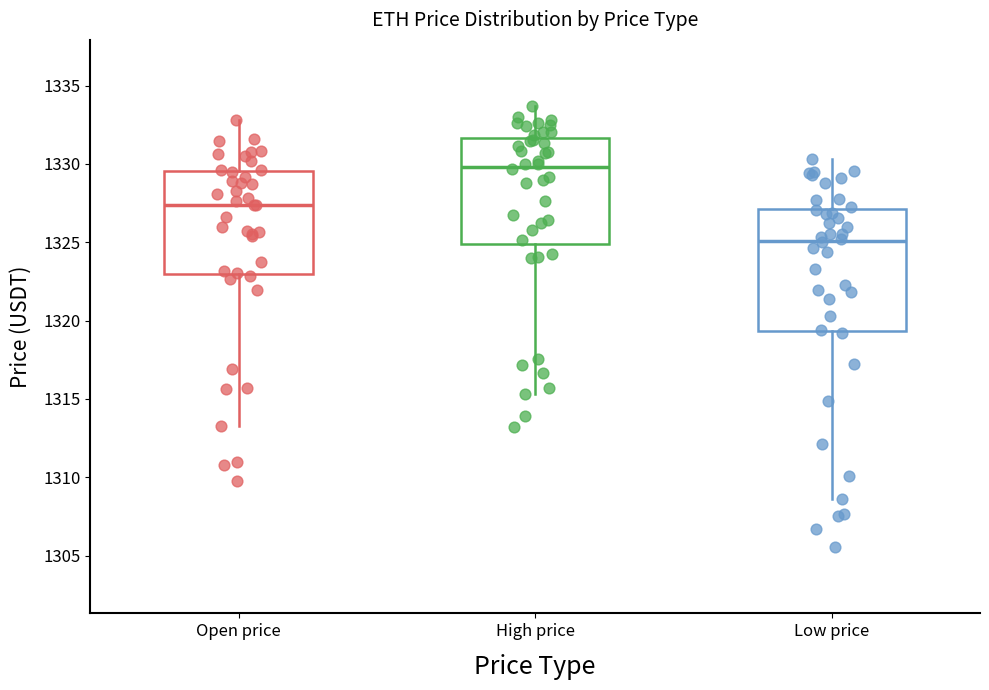

Comparing the boxes themselves (not the whiskers), which one is the tallest?

Low price